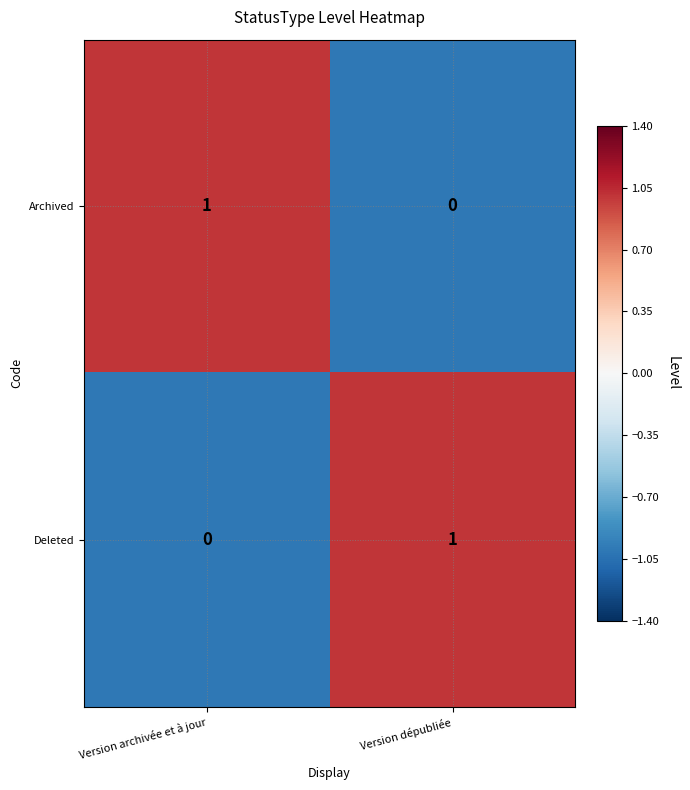

Where is Deleted nearest to the value 0?

Version archivée et à jour